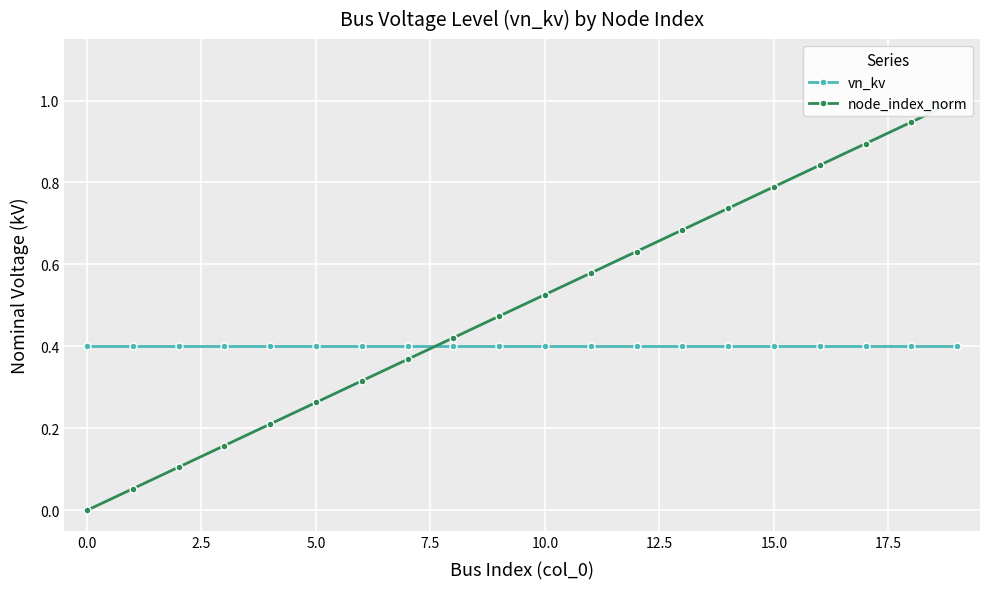

Reading left to right, list all the values displayed in this chart.

vn_kv: 0.4	0.4	0.4	0.4	0.4	0.4	0.4	0.4	0.4	0.4	0.4	0.4	0.4	0.4	0.4	0.4	0.4	0.4	0.4	0.4
node_index_norm: 0.0	0.1	0.1	0.2	0.2	0.3	0.3	0.4	0.4	0.5	0.5	0.6	0.6	0.7	0.7	0.8	0.8	0.9	0.9	1.0